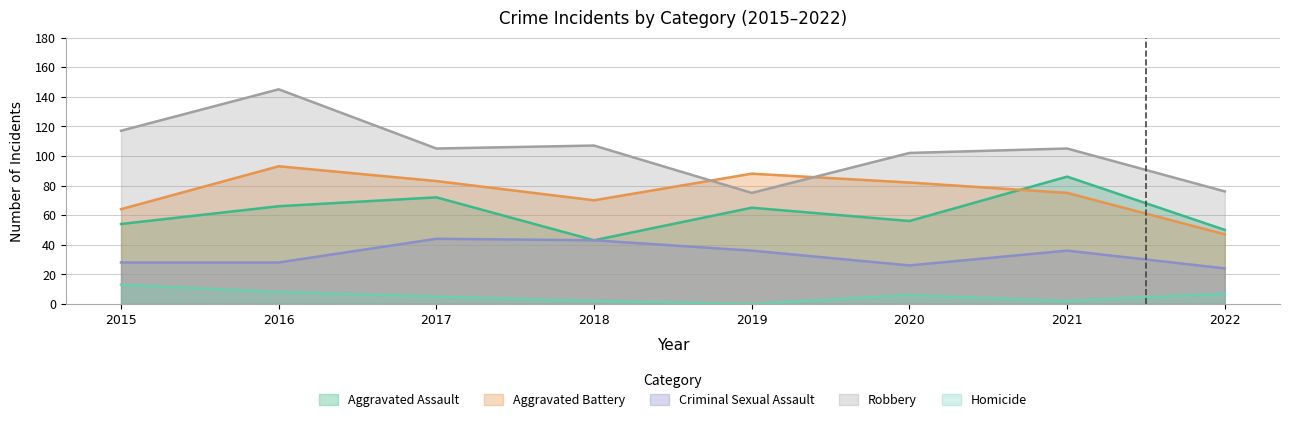

Does the chart have visible grid lines?

Yes